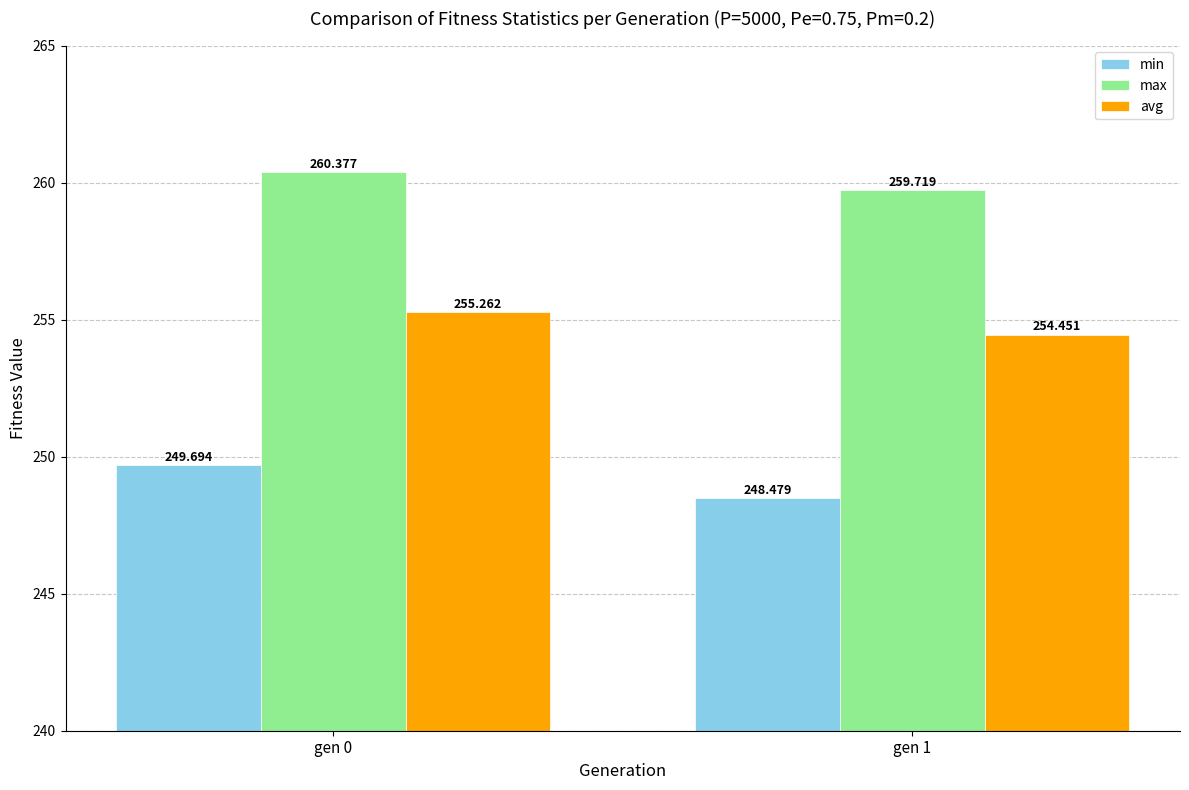

Where does the avg series first go above 255?

gen 0